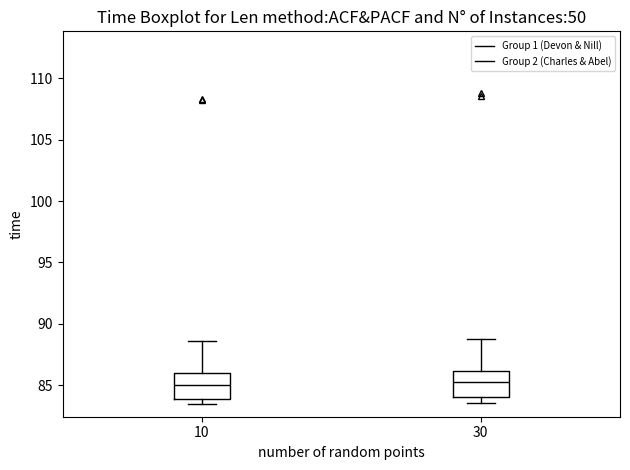

Where does the upper whisker of the box at x = 30 end on the y-axis? The values are not printed on the chart, so give them approximately, as read against the axis.

89.0